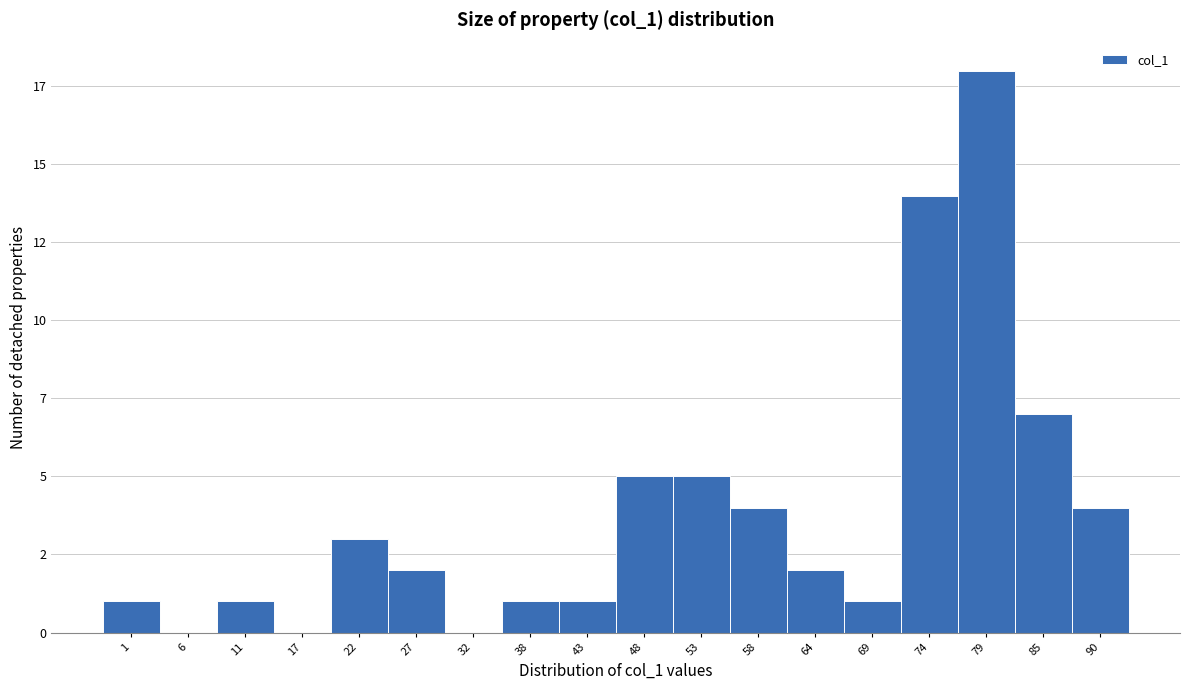

Are the bars horizontal?

No